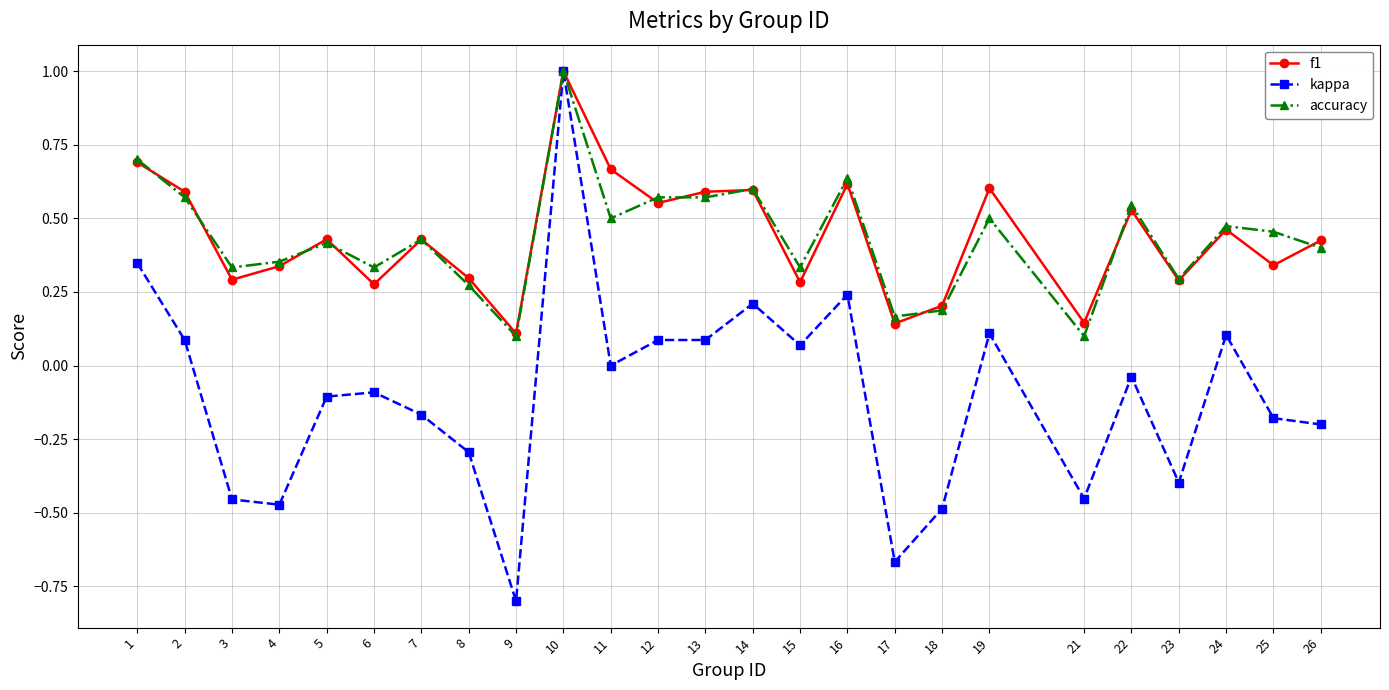

Does the chart have visible grid lines?

Yes